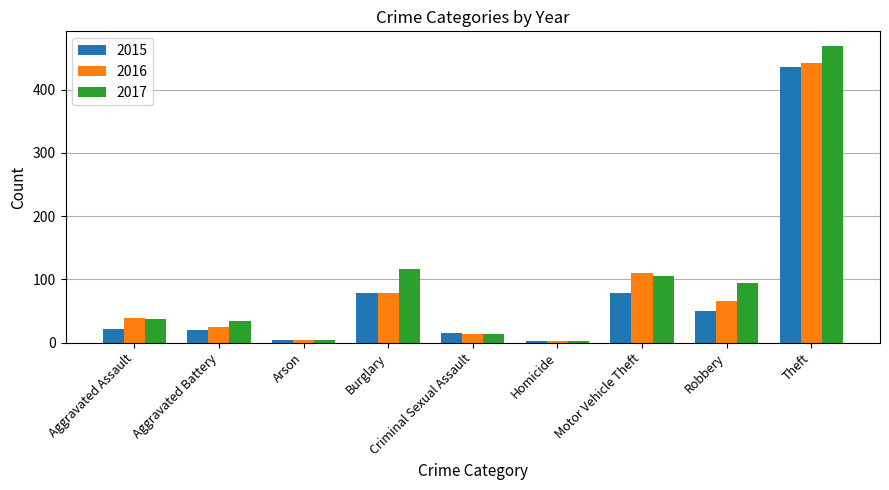

At which label does 2017 reach its peak?

Theft